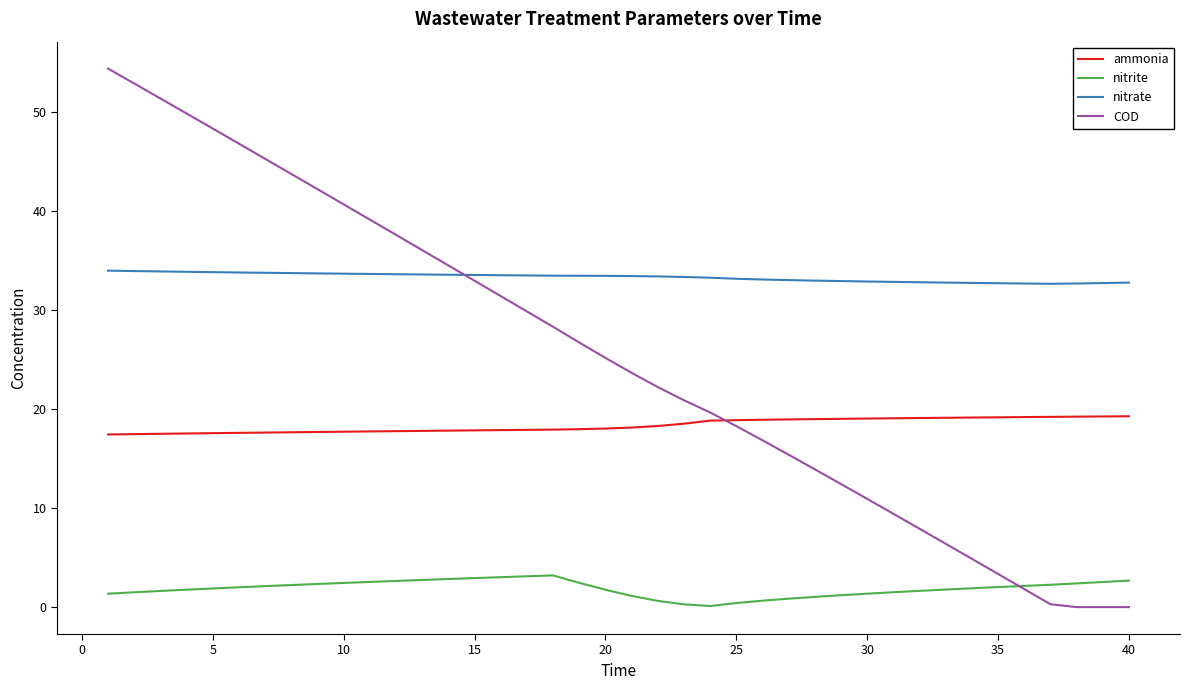

What are all the series names shown in the legend?

ammonia, nitrite, nitrate, COD